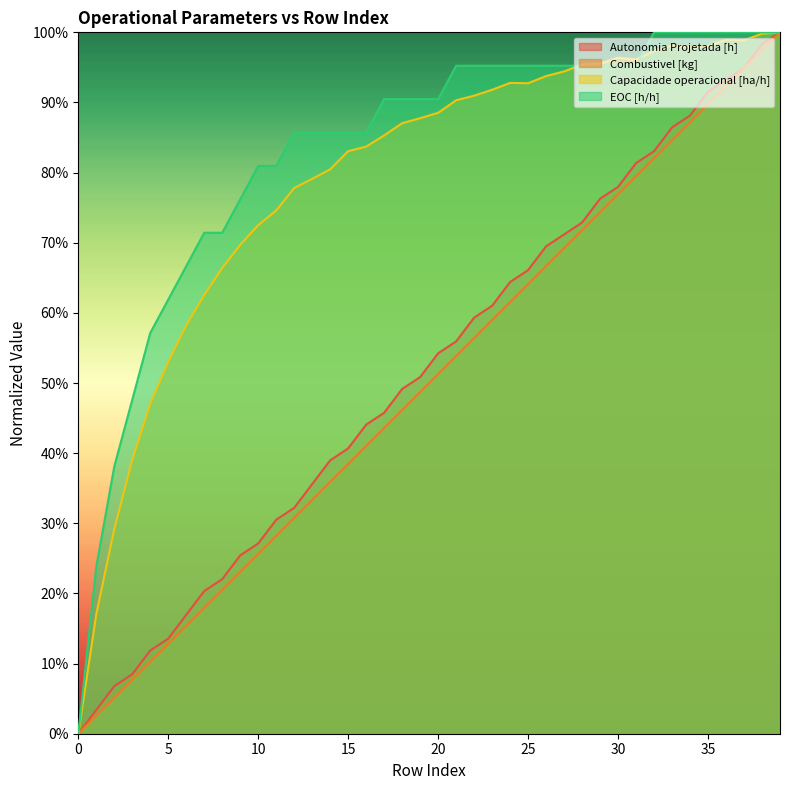

Count the number of data series in this chart.

4